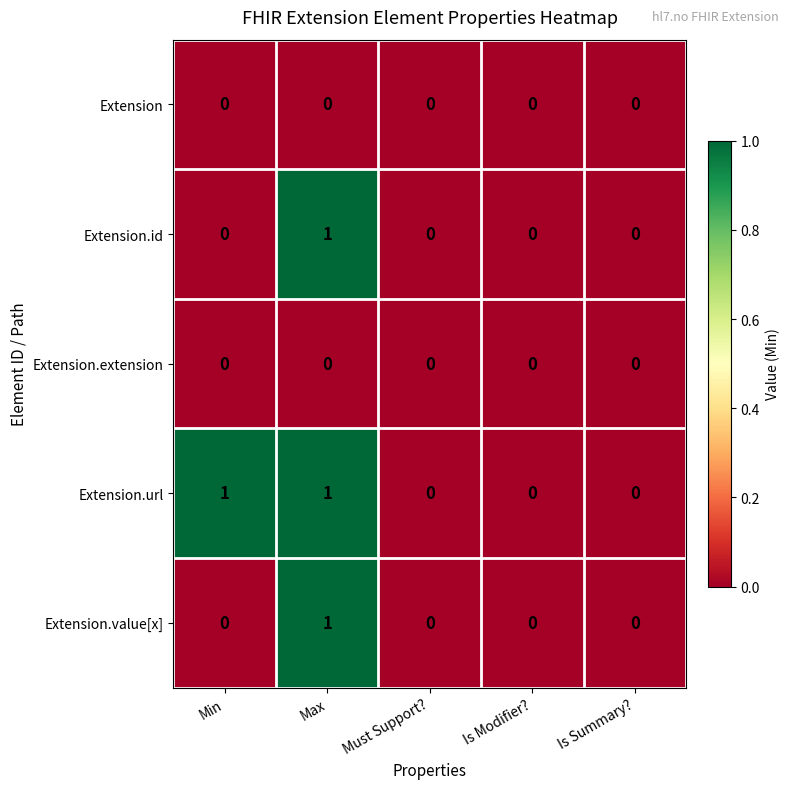

Count the number of data series in this chart.

5